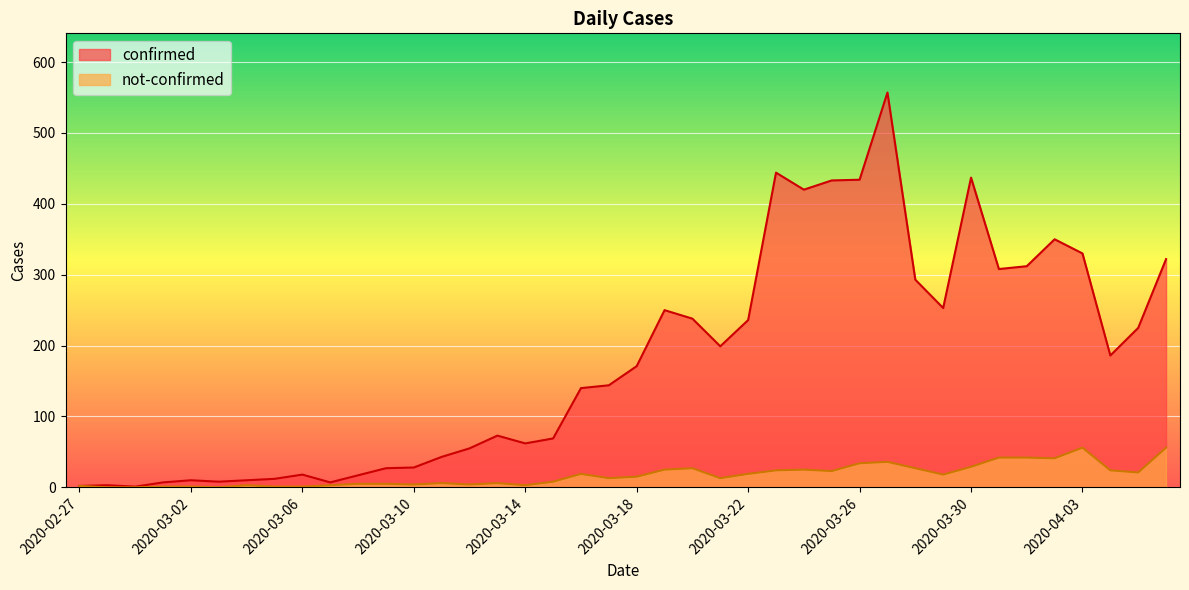

Which label corresponds to the largest value in the chart?

2020-03-27